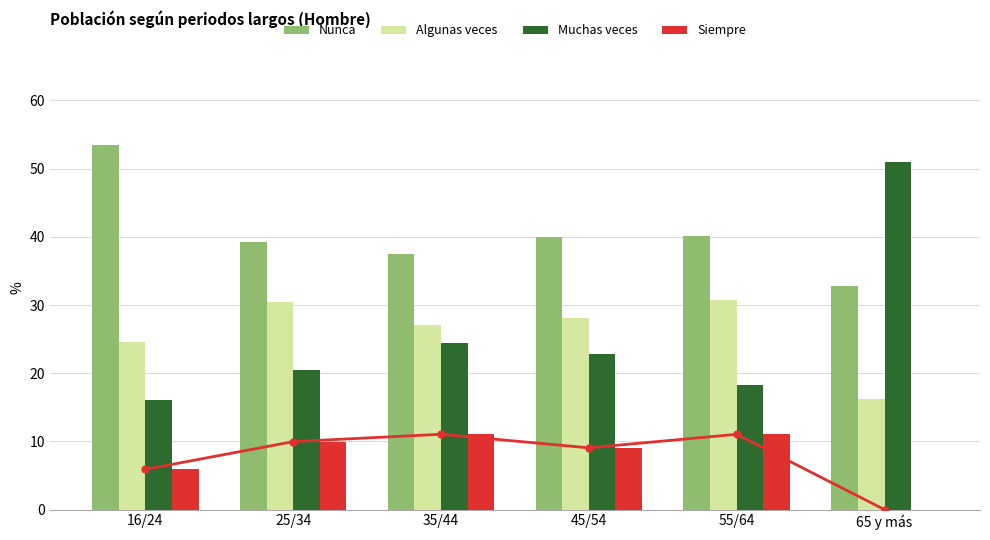

Reading left to right, transcribe all the data shown in this chart.

Nunca: 53.5	39.2	37.5	40.0	40.1	32.8
Algunas veces: 24.6	30.4	27.1	28.1	30.7	16.2
Muchas veces: 16.1	20.4	24.4	22.9	18.2	51.0
Siempre: 5.9	10.0	11.1	9.1	11.0	0.0